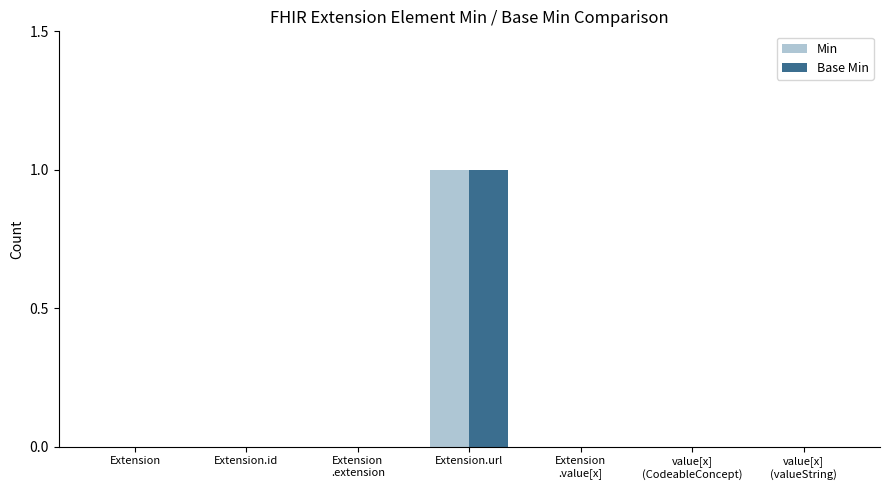

Is the value of Min at Extension.url greater than the value of Base Min at Extension?

Yes